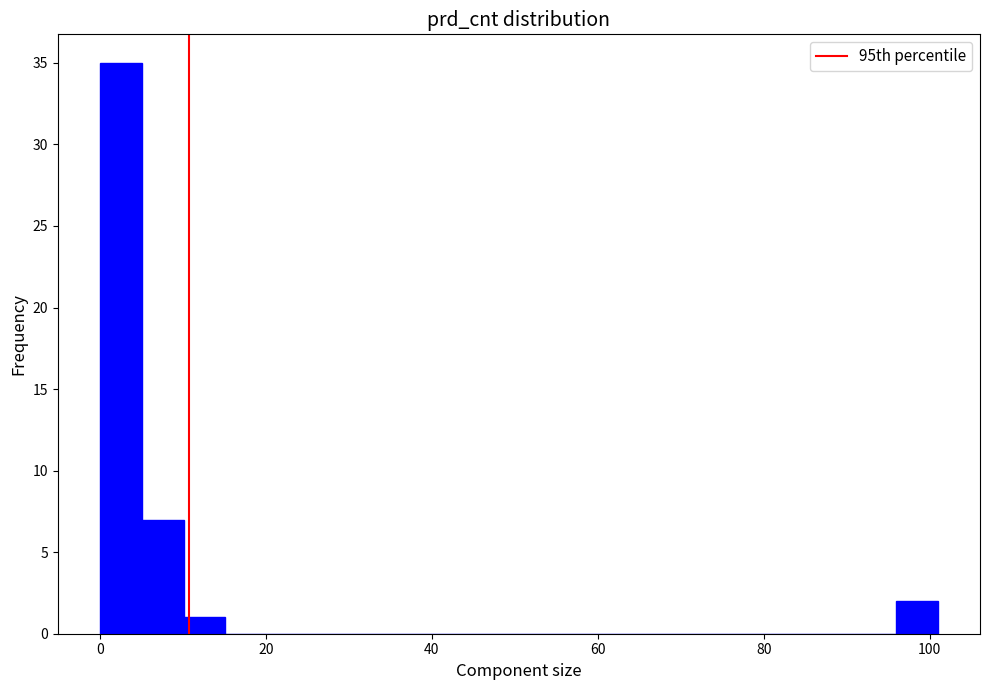

Read against the x-axis, roughly where is the centre of the tallest bar?

2